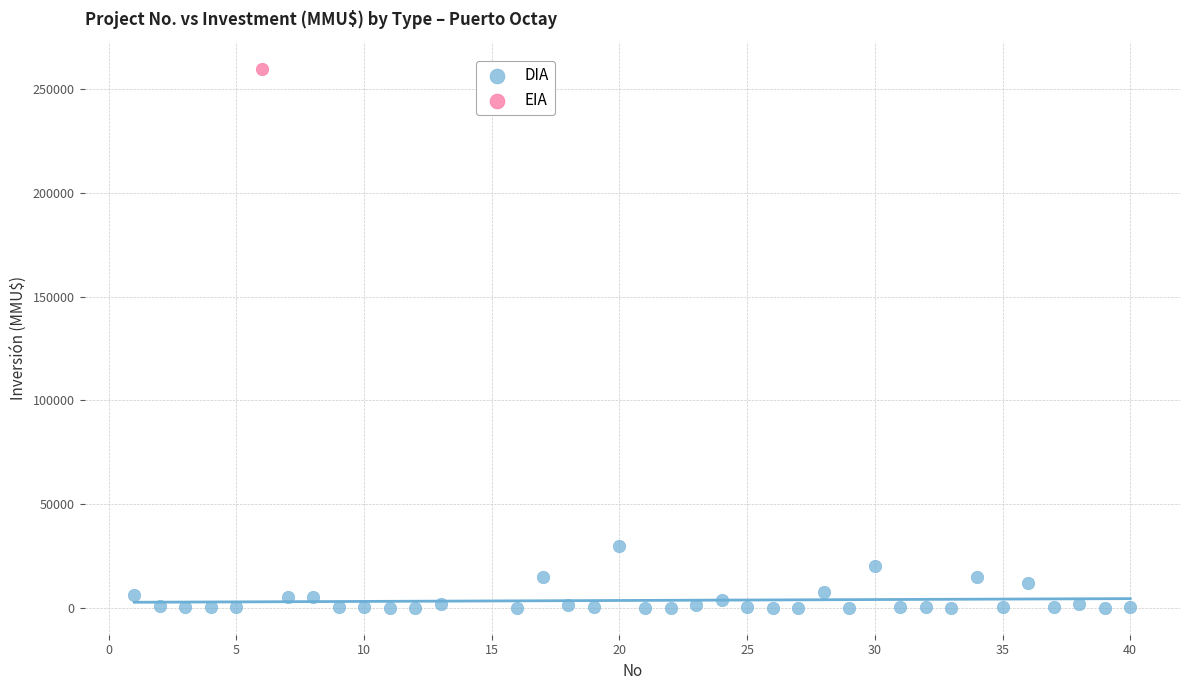

What are all the series names shown in the legend?

DIA, EIA